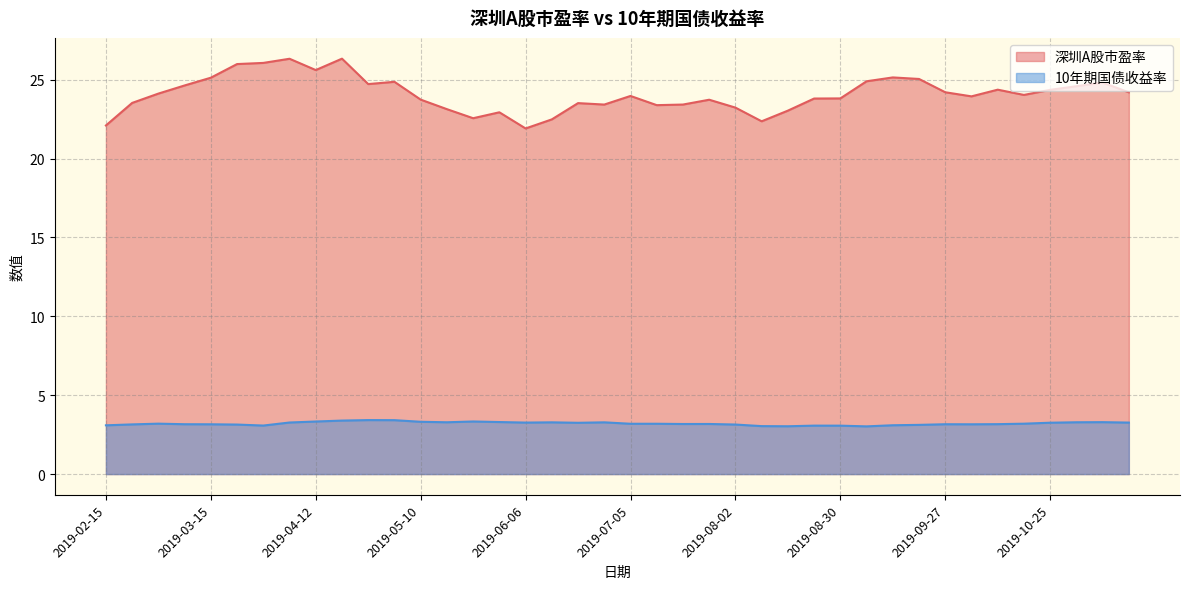

Which category has the highest value across all series?

2019-04-19